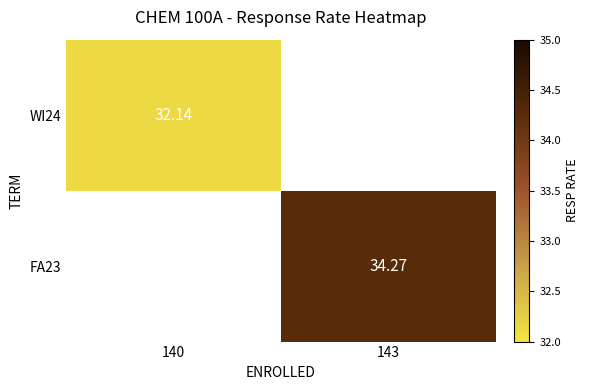

Is the value of FA23 at 143 greater than the value of WI24 at 140?

Yes